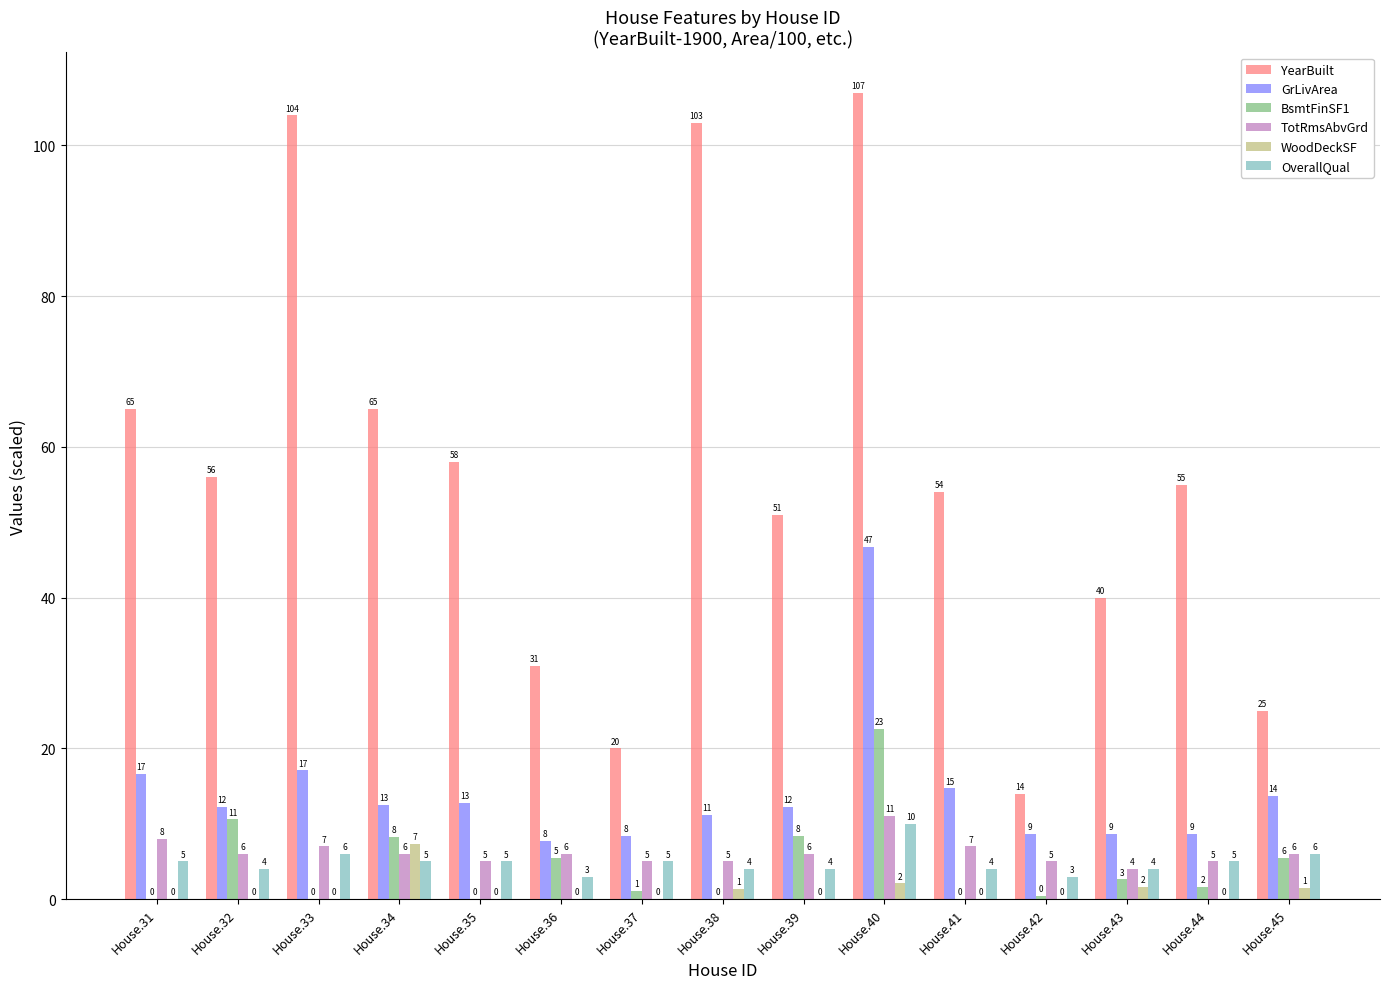

At which category is the sum across all series the highest?

House.40